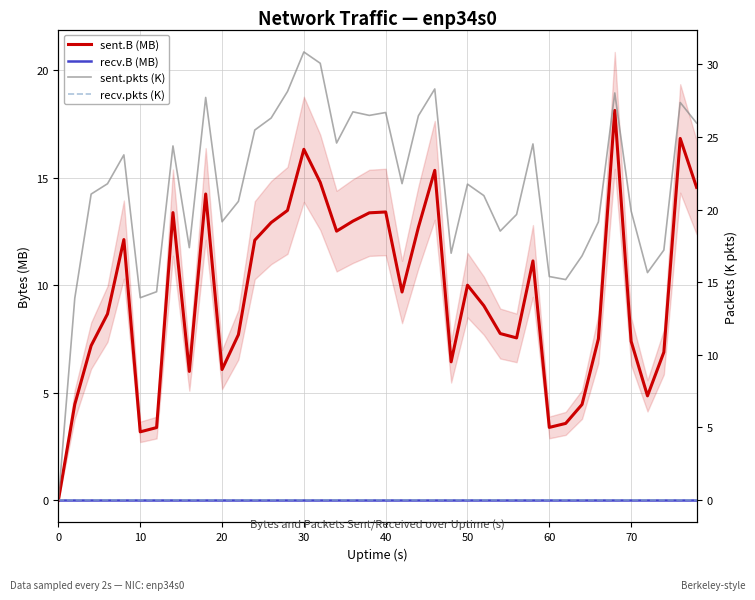

True or false: recv.B (MB) and recv.pkts (K) cross at least once.

False